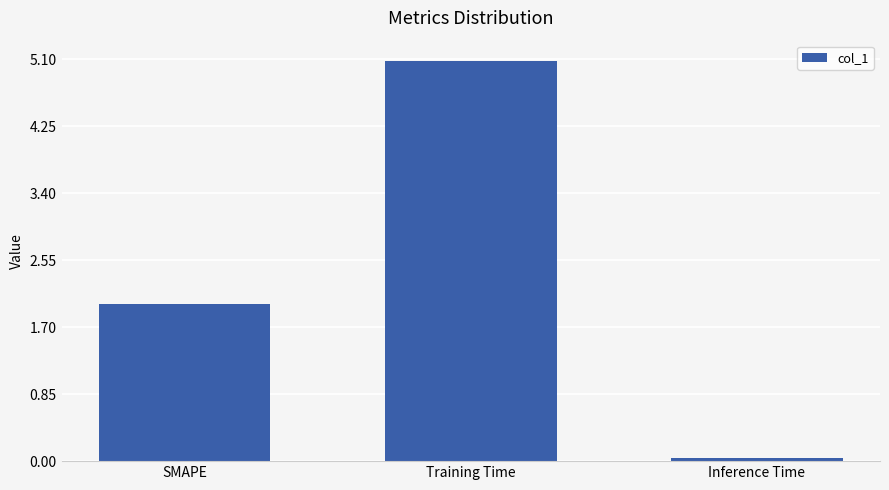

At which category does the chart reach its peak across all series?

Training Time